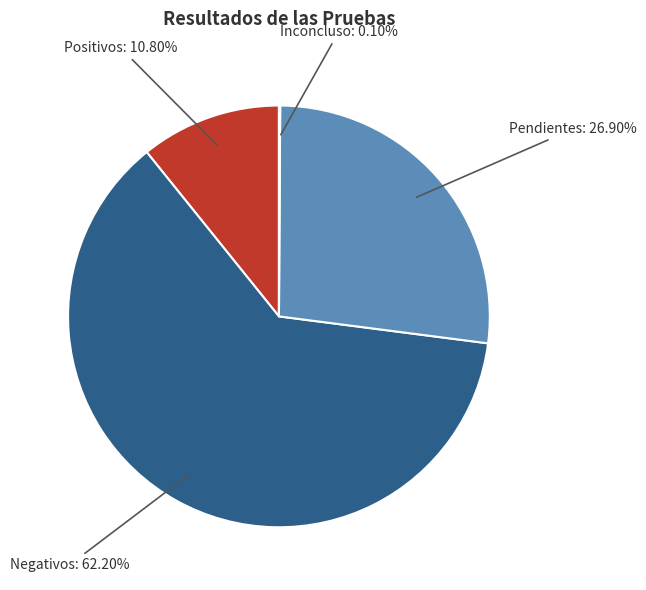

Which slice is the largest?

Negativos